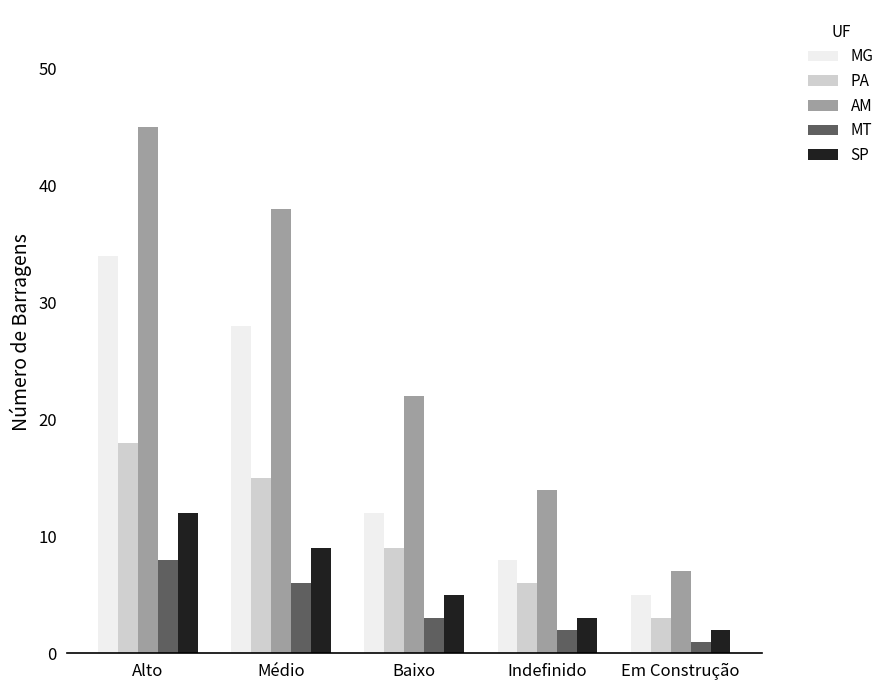

What is the highest value of the SP series?

12